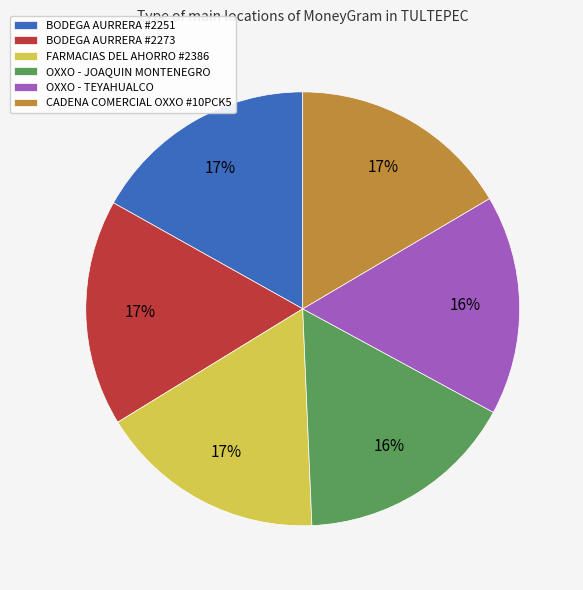

Is there a majority slice in this chart?

No